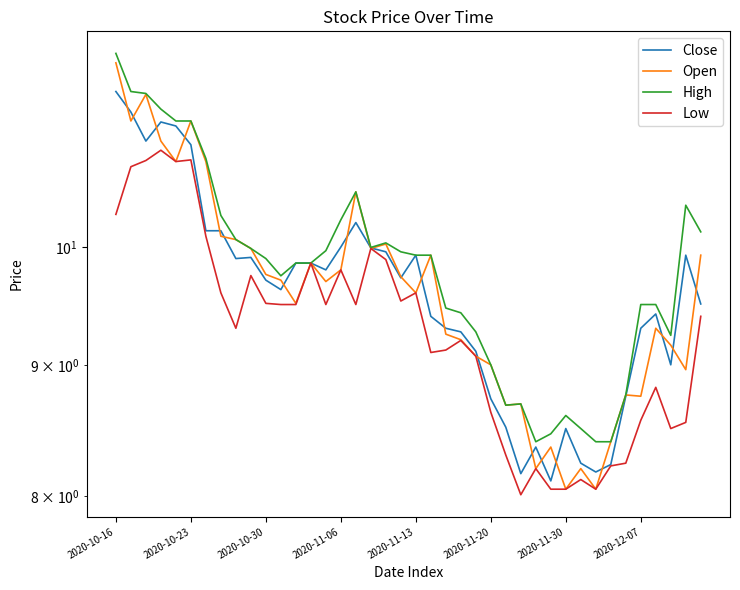

Which category has the highest value in the High series?

2020-10-16